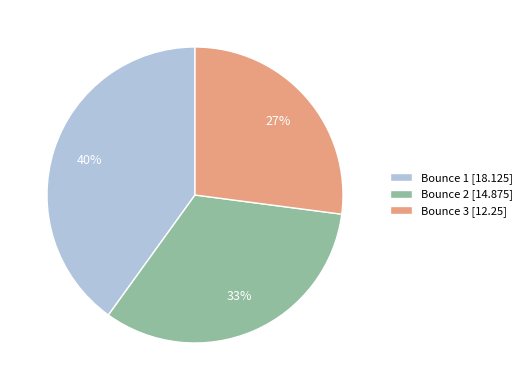

How many slices are in this pie chart?

3